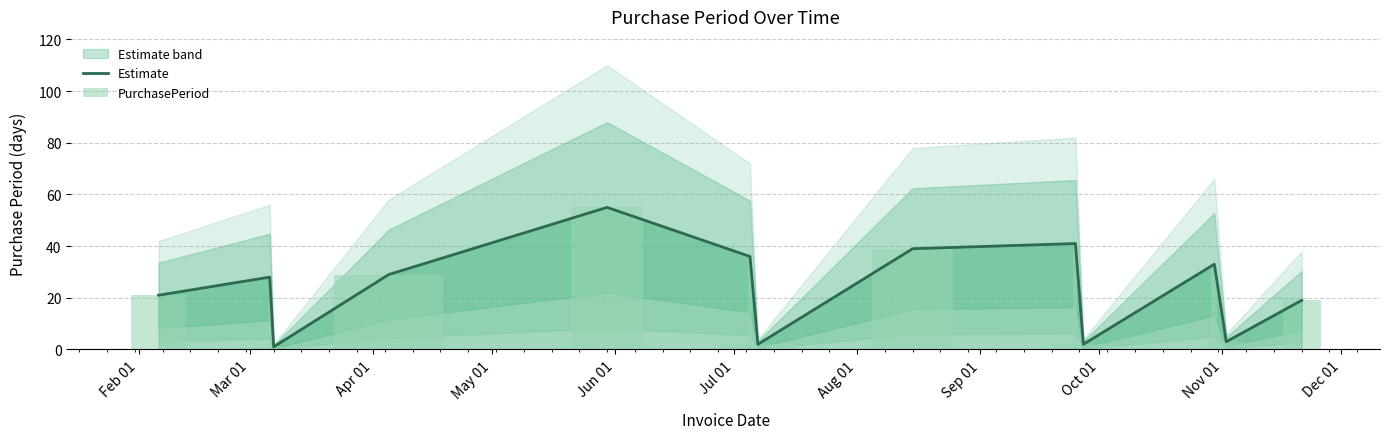

At which label is Estimate closest to 28?

Mar 01